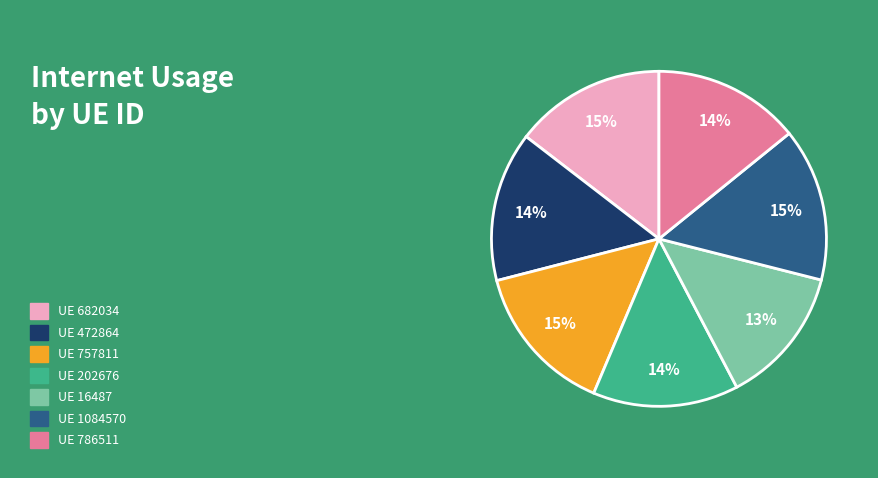

To the nearest percent, what is the average slice percentage?

14%